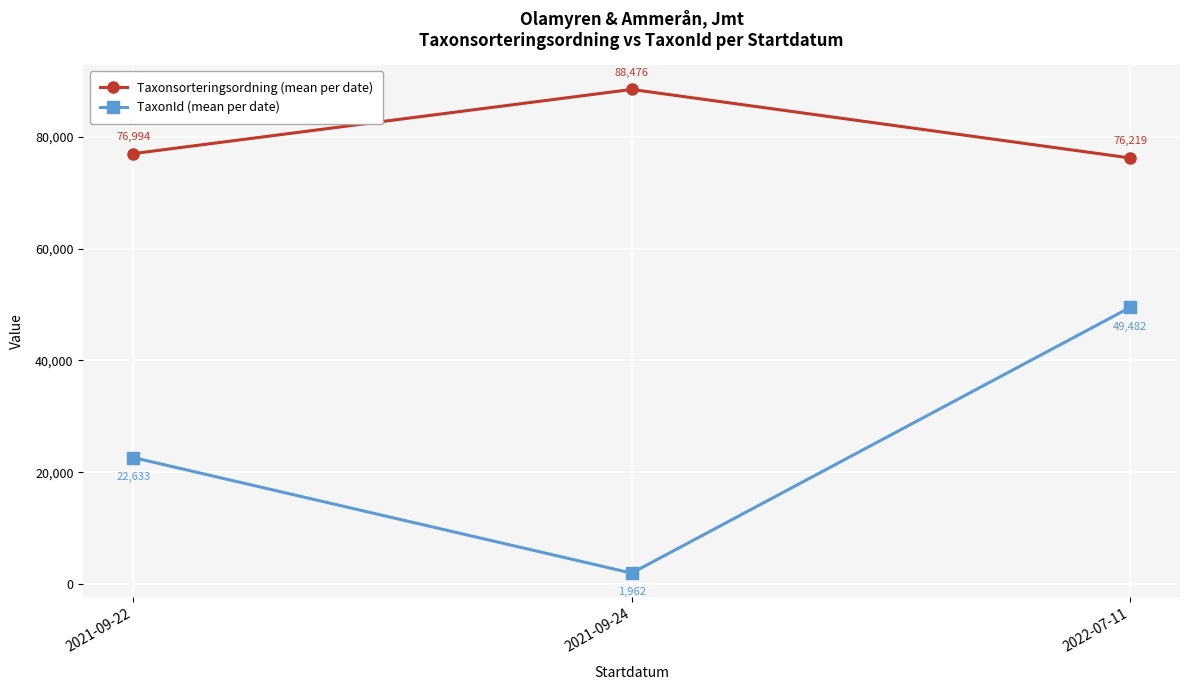

What is the label of the 2nd point from the left?

2021-09-24